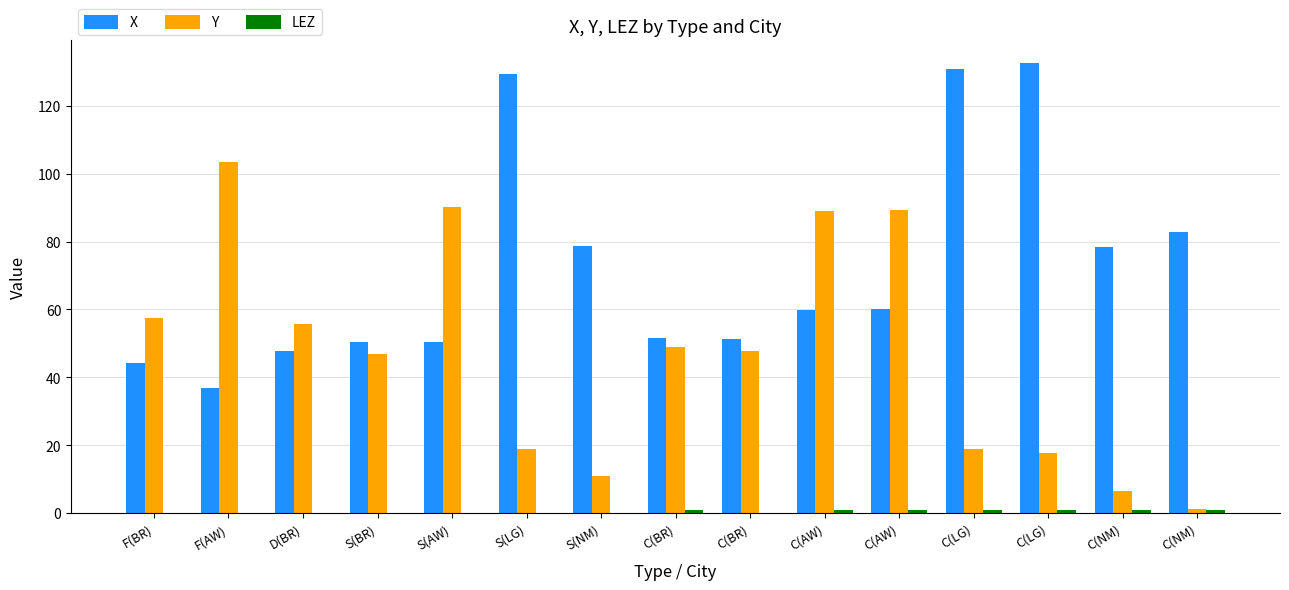

Count the number of data series in this chart.

3